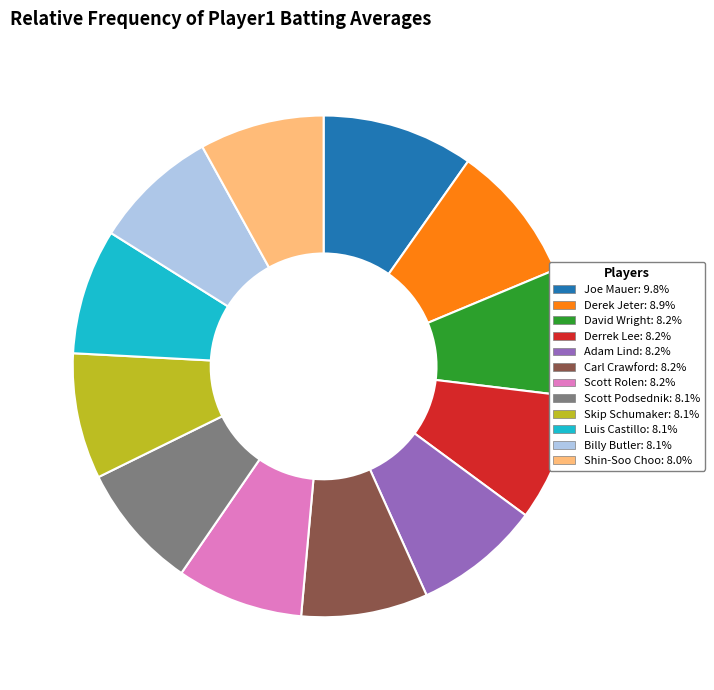

Is David Wright the majority of the pie?

No